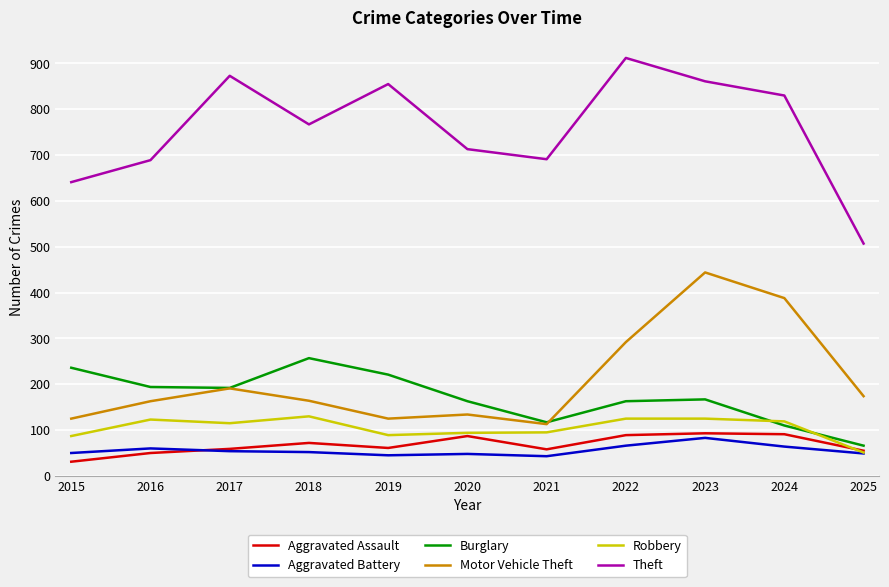

How many interior local peaks does the Theft series have?

3